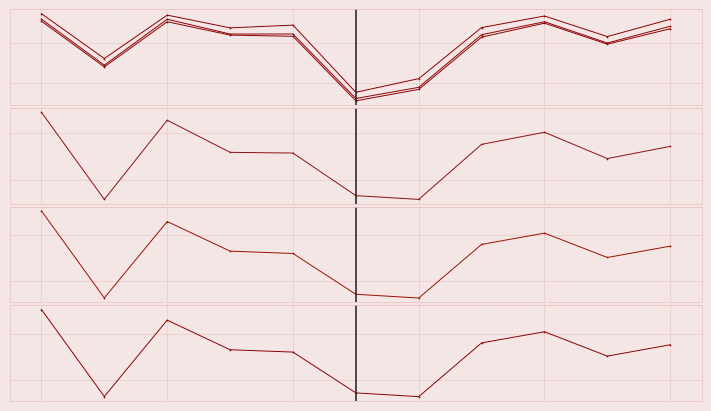

What is the smallest value displayed?

5739.1